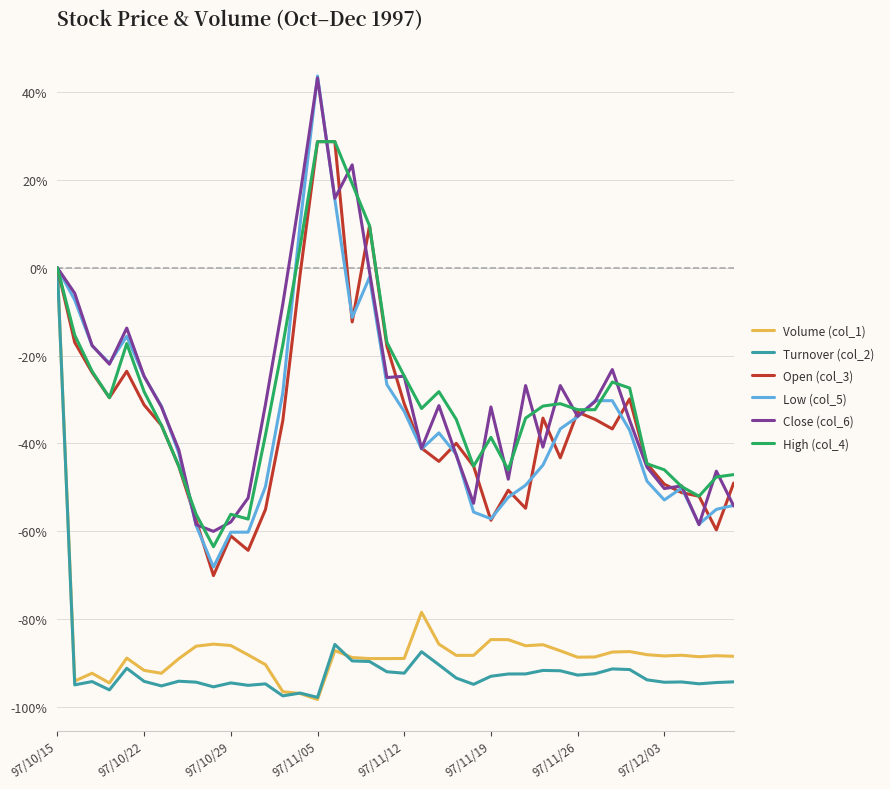

At how many categories does at least one series exceed 13?

4